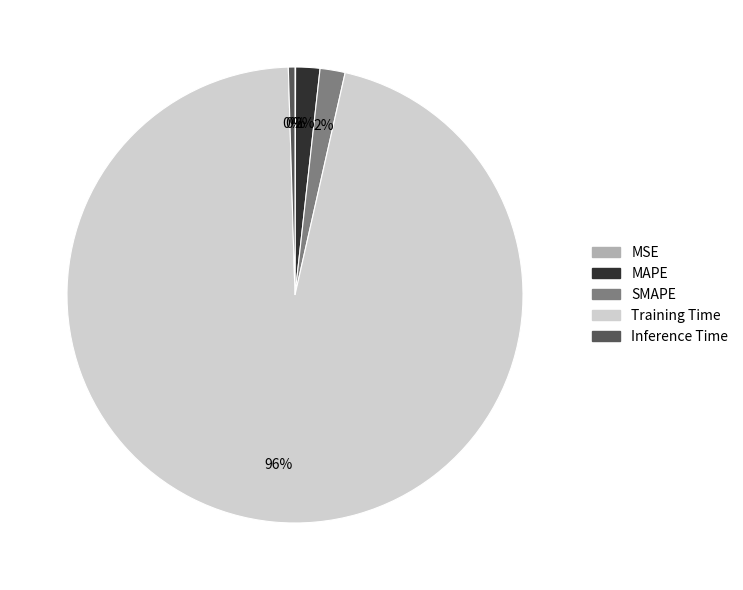

What percentage is the Training Time slice, to the nearest percent?

96%